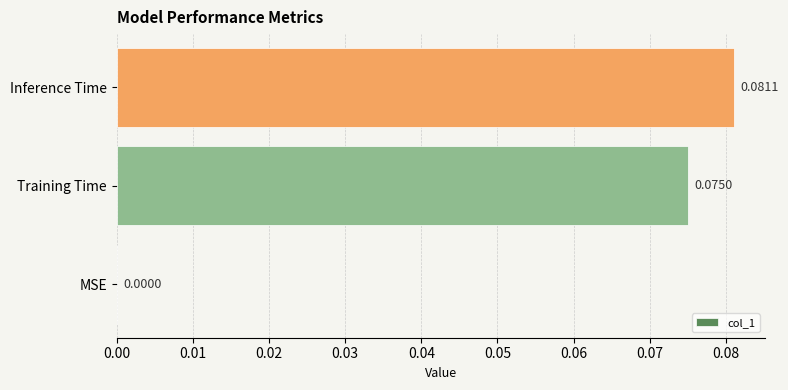

At which category does the chart reach its peak across all series?

Inference Time